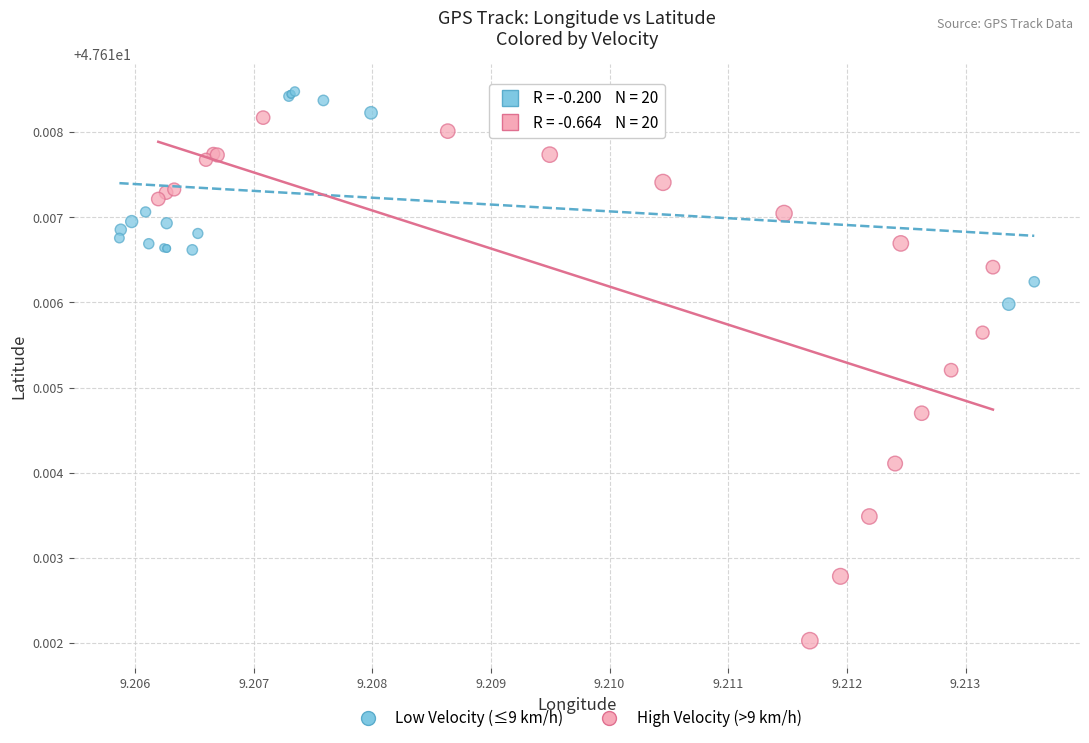

What are all the series names shown in the legend?

Low Velocity (≤9 km/h), High Velocity (>9 km/h)